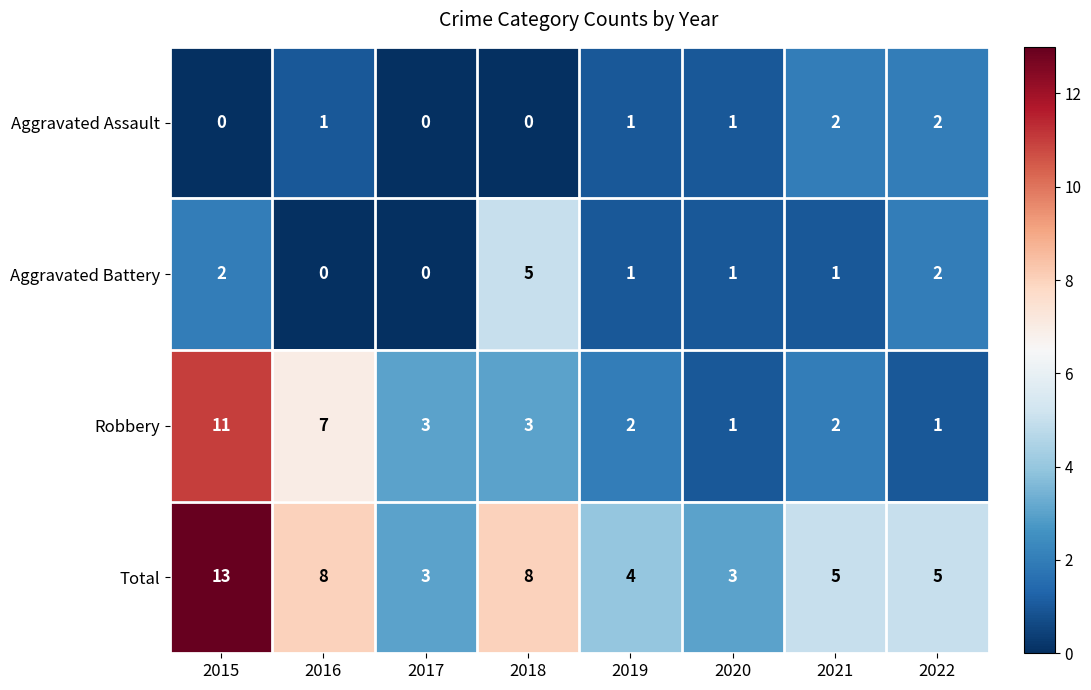

What is the difference between the Total values at 2022 and 2018?

3